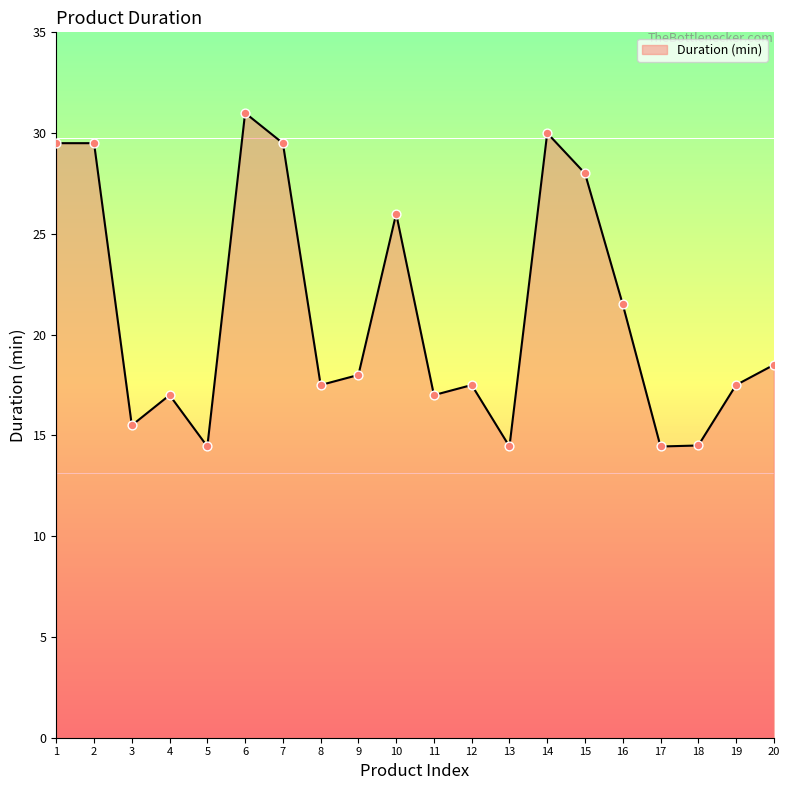

Between 3 and 16, which is larger?

16